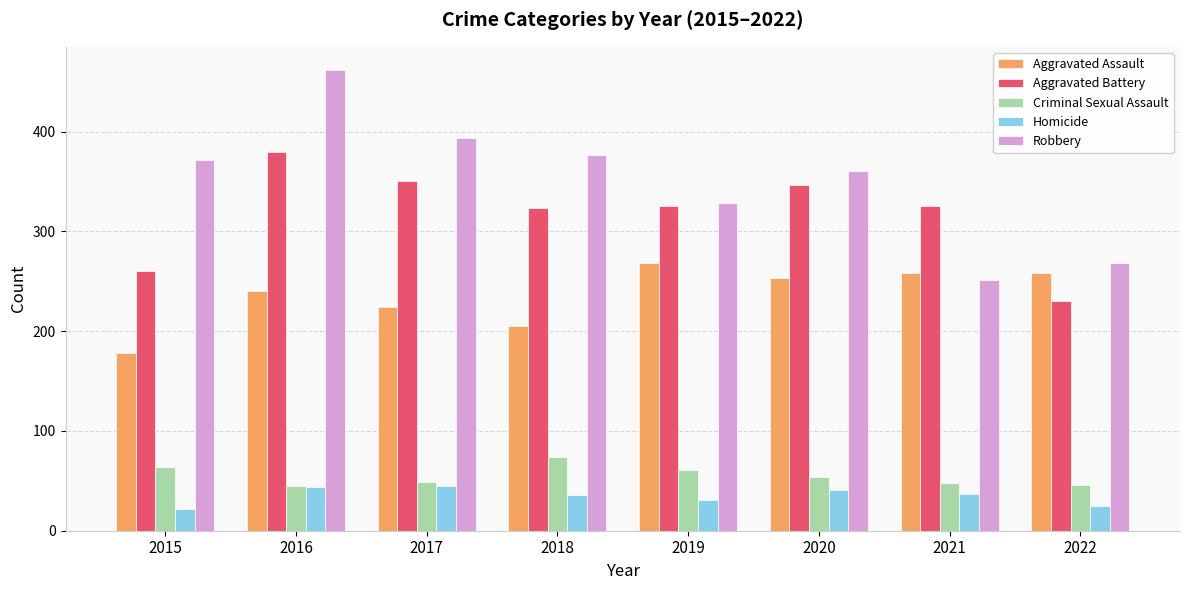

What is the lowest value of the Homicide series?

22